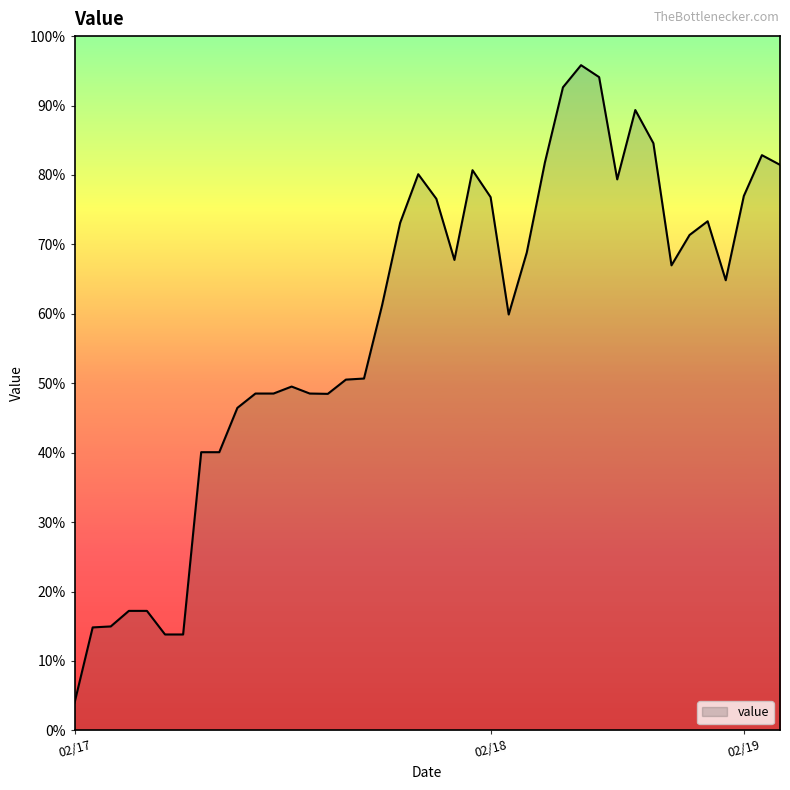

Reading right to left, extract all data points from this chart.

97414.1	97479.4	97203.9	96635.1	97033.2	96940.7	96735.7	97560.0	97784.0	97315.9	98006.2	98086.8	97937.4	97428.9	96822.1	96403.9	97196.1	97378.0	96772.3	97184.9	97350.9	97022.9	96465.9	95971.6	95964.4	95868.3	95870.4	95917.5	95870.4	95870.4	95773.6	95474.5	95474.5	94244.1	94244.1	94403.4	94403.4	94298.4	94291.8	93784.6